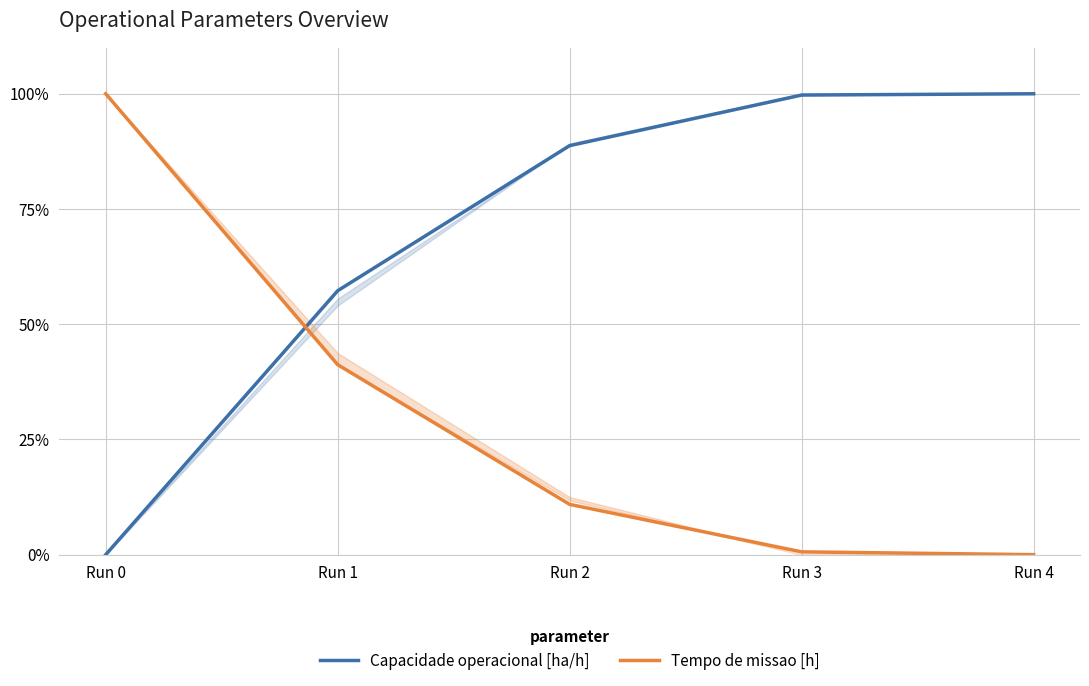

At which label does Capacidade operacional [ha/h] reach its peak?

Run 4